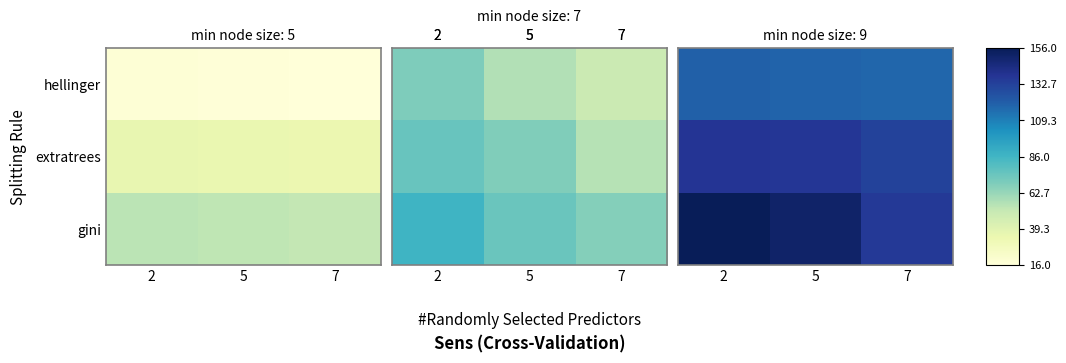

Between 7 and 5, which is larger?

5